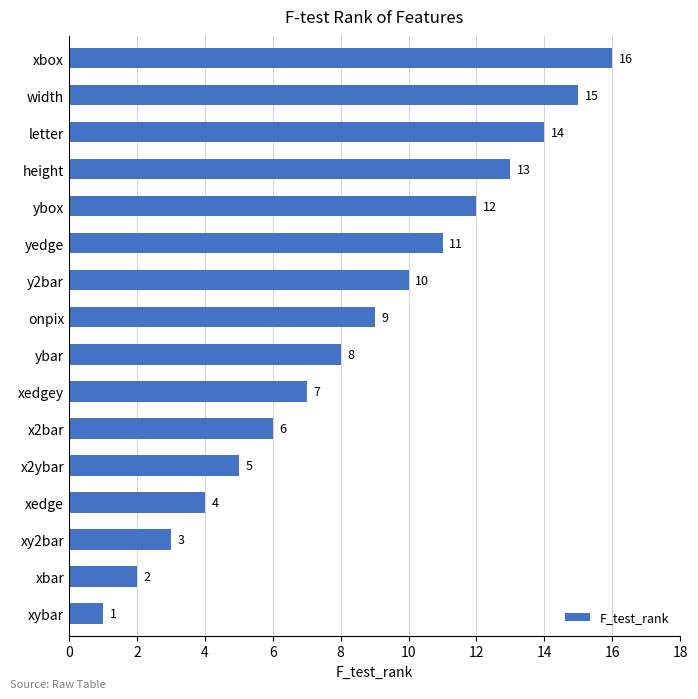

Where is the data nearest to the value 8?

ybar